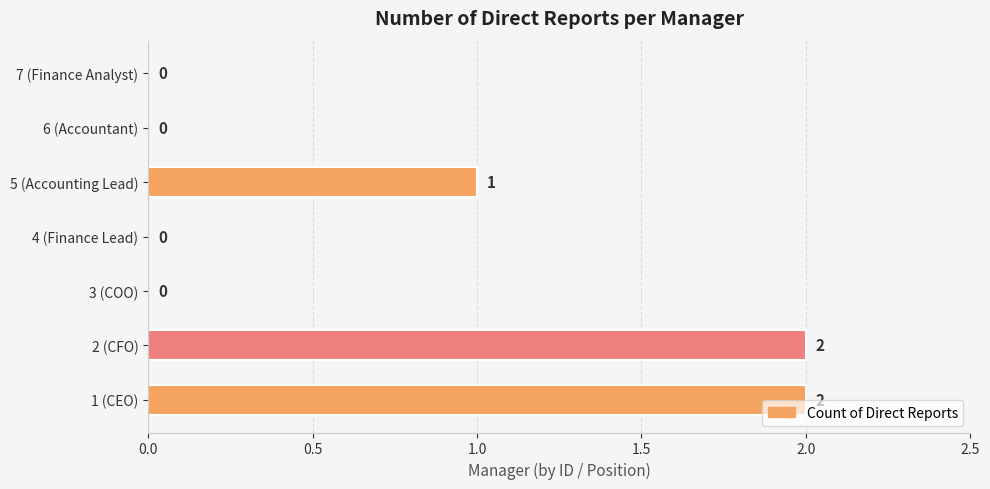

Are the bars grouped side by side (vs. stacked)?

No